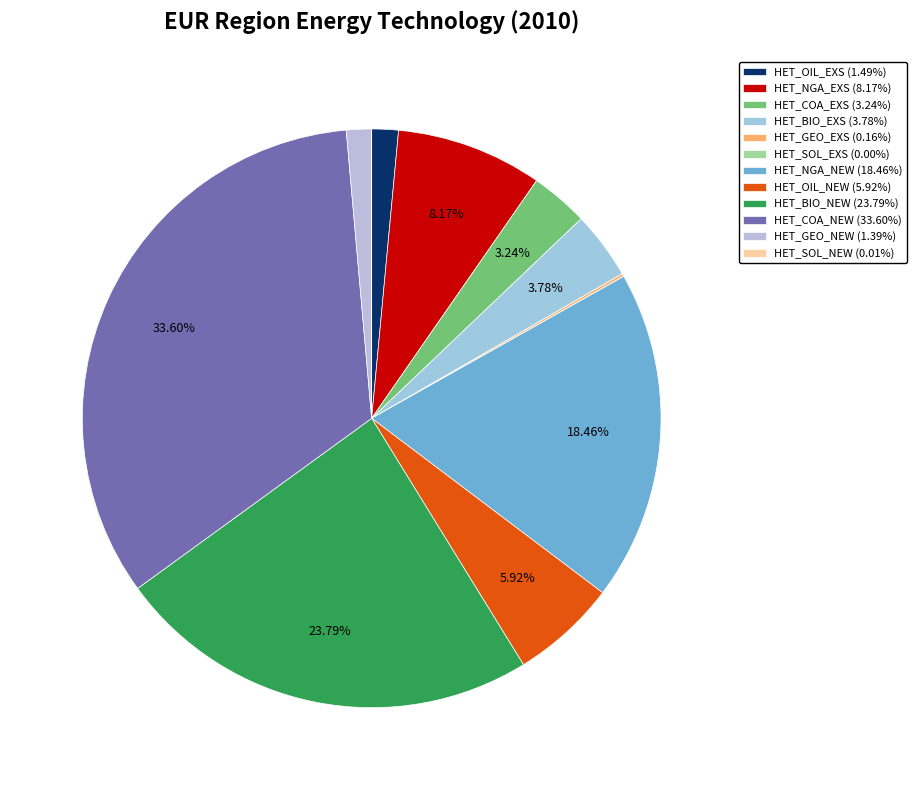

Is there any slice that represents more than half of the pie?

No